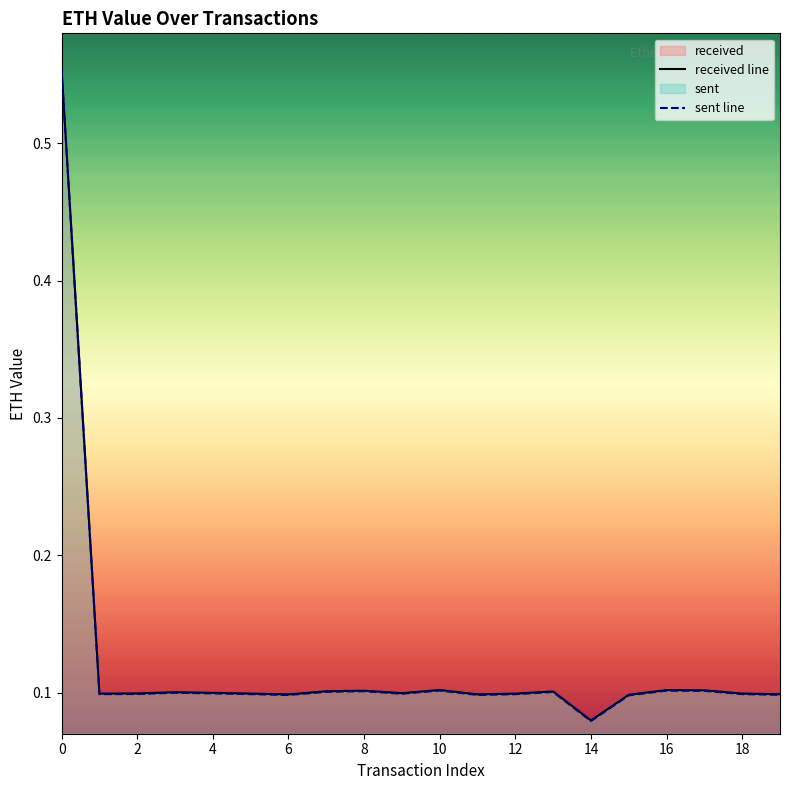

What is the label of the 11th point from the left?

10